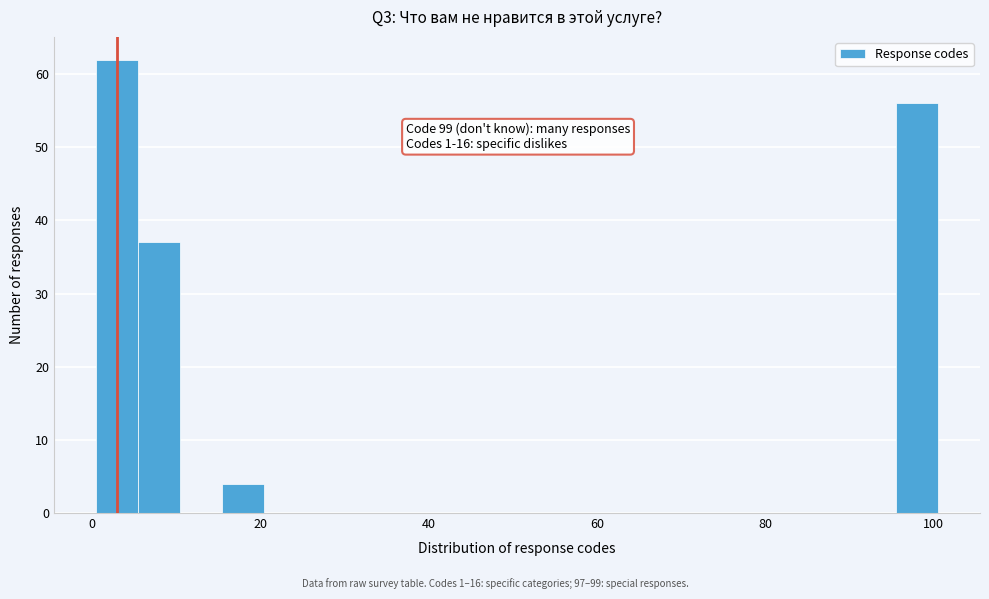

Read against the x-axis, roughly where is the centre of the tallest bar?

4